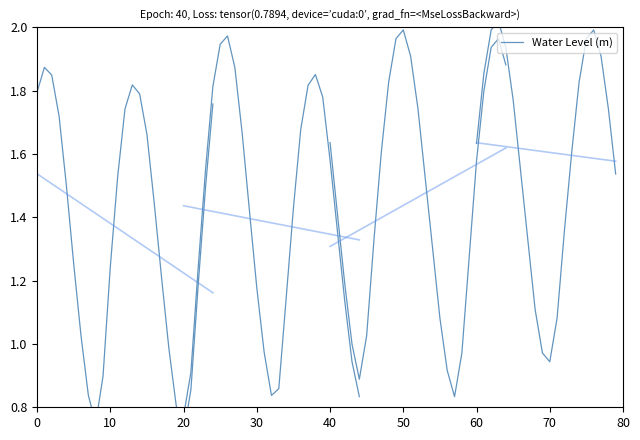

Is this an area chart (filled region under the line)?

No